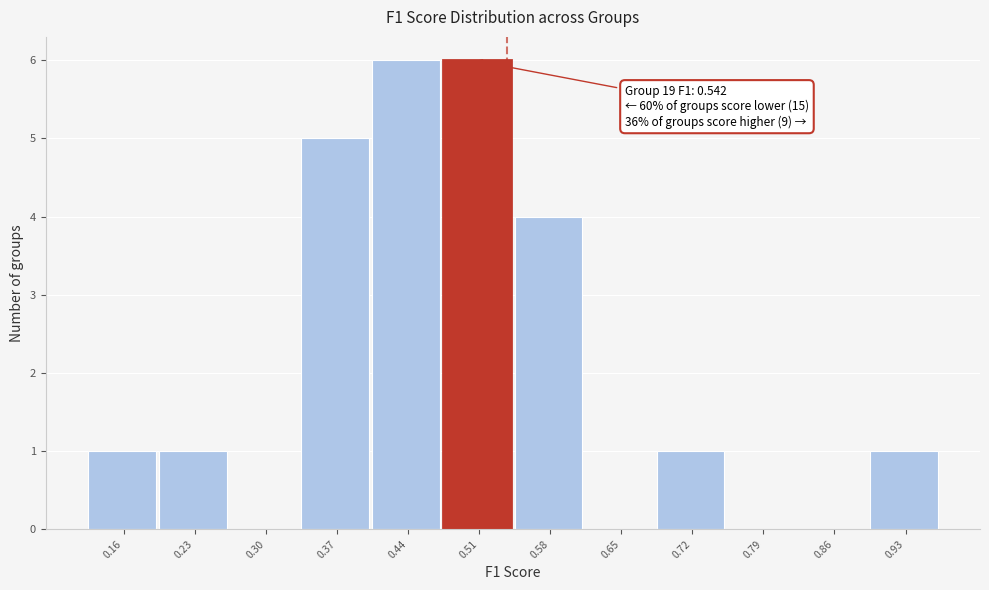

Reading left to right, what are all the values shown in this chart?

0.16=1	0.23=1	0.30=0	0.37=5	0.44=6	0.51=6	0.58=4	0.65=0	0.72=1	0.79=0	0.86=0	0.93=1